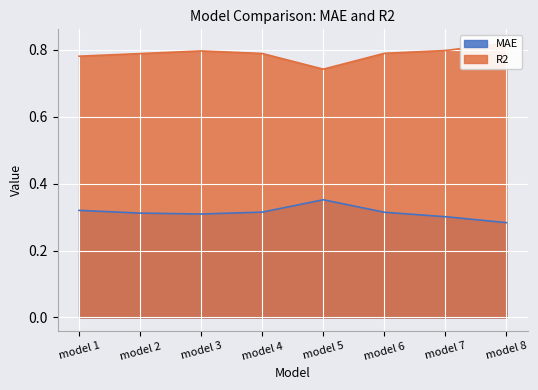

Is the value of R2 at model 1 greater than the value of MAE at model 4?

Yes